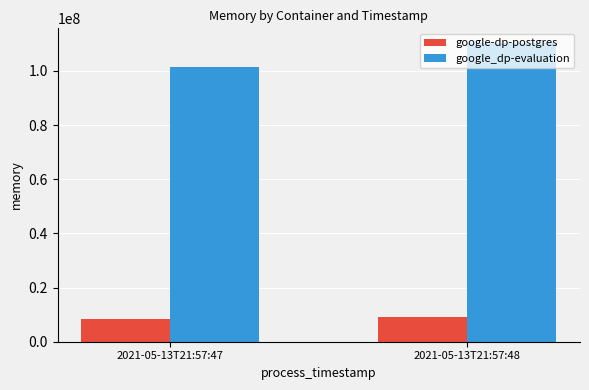

Is it true that google-dp-postgres equals 8388608 at 2021-05-13T21:57:47?

True